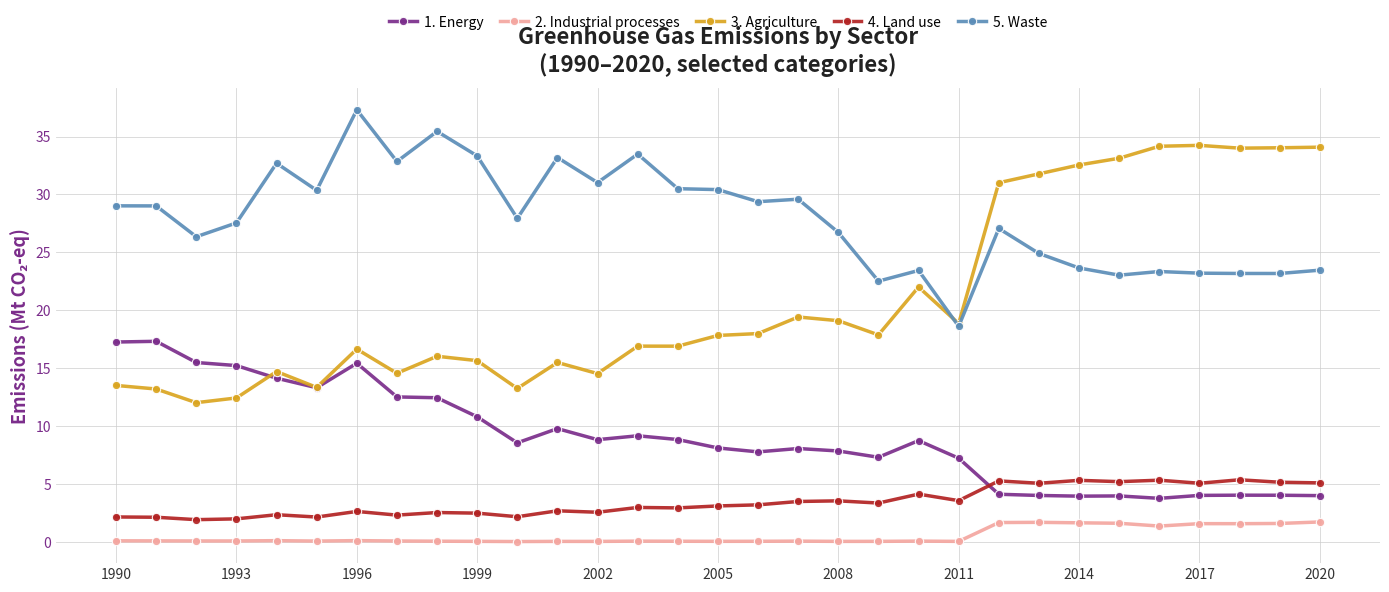

True or false: 5. Waste and 2. Industrial processes cross at least once.

False